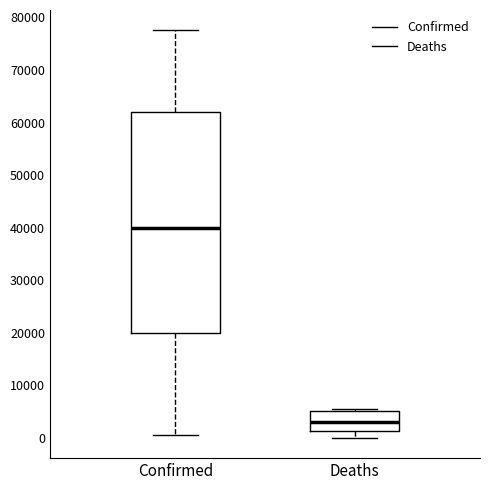

Reading left to right, transcribe this box plot: for each box, give where its median line is, the range the box spans, and where its two whiskers end, as read against the y-axis. The values are not printed on the chart, so give them approximately, as read against the axis.

Confirmed: median 40000, box 20000 to 62000, whiskers 1000 to 78000
Deaths: median 3000, box 1000 to 5000, whiskers 0 to 6000